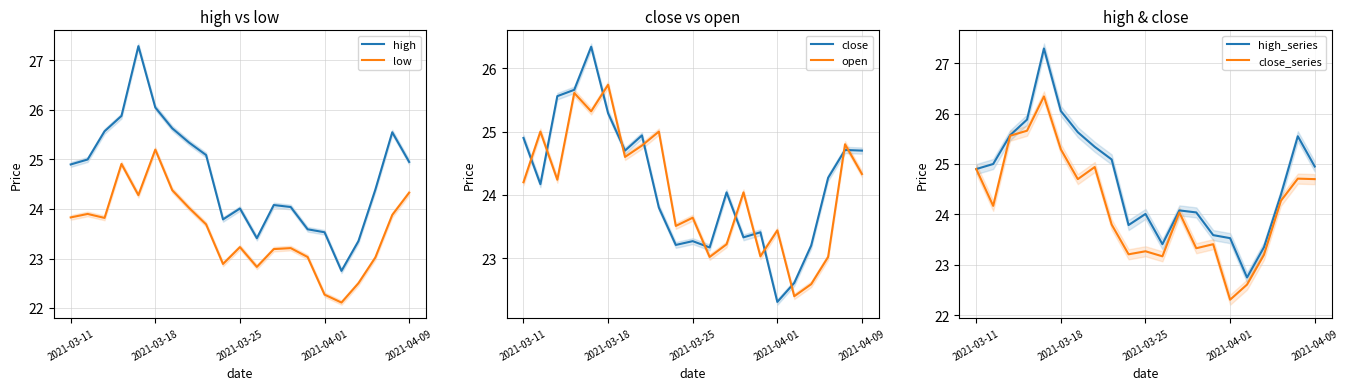

The value of close_series at 2021-03-11 is 24.9. True or false?

True